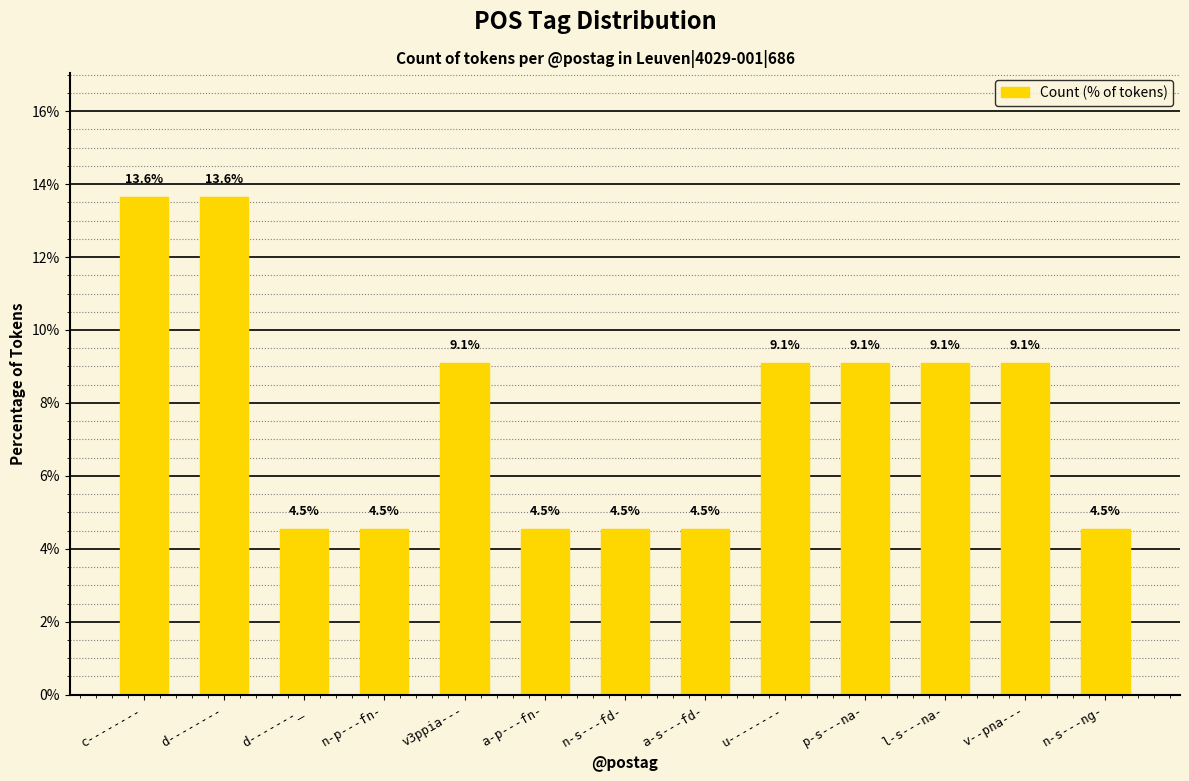

True or false: the data shows 3.3 at u--------.

False